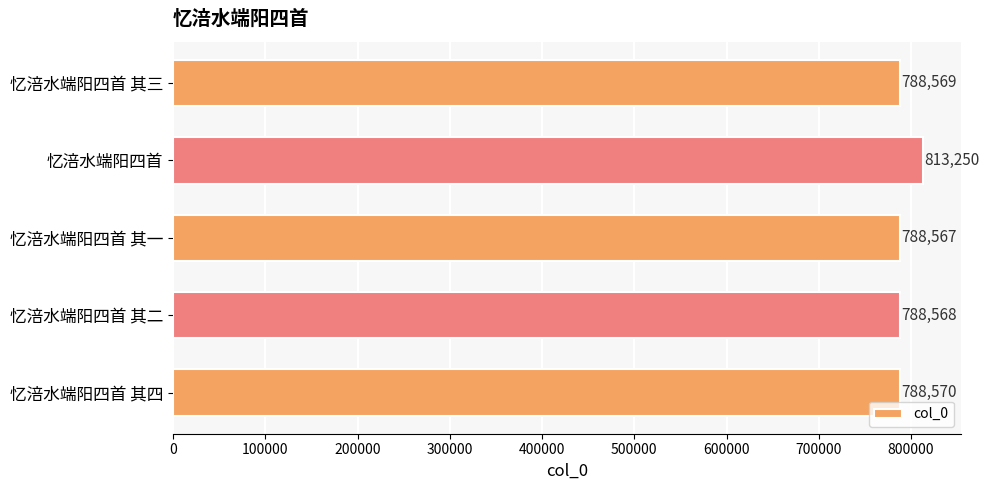

Reading top to bottom, what are all the values shown in this chart?

788569	813250	788567	788568	788570